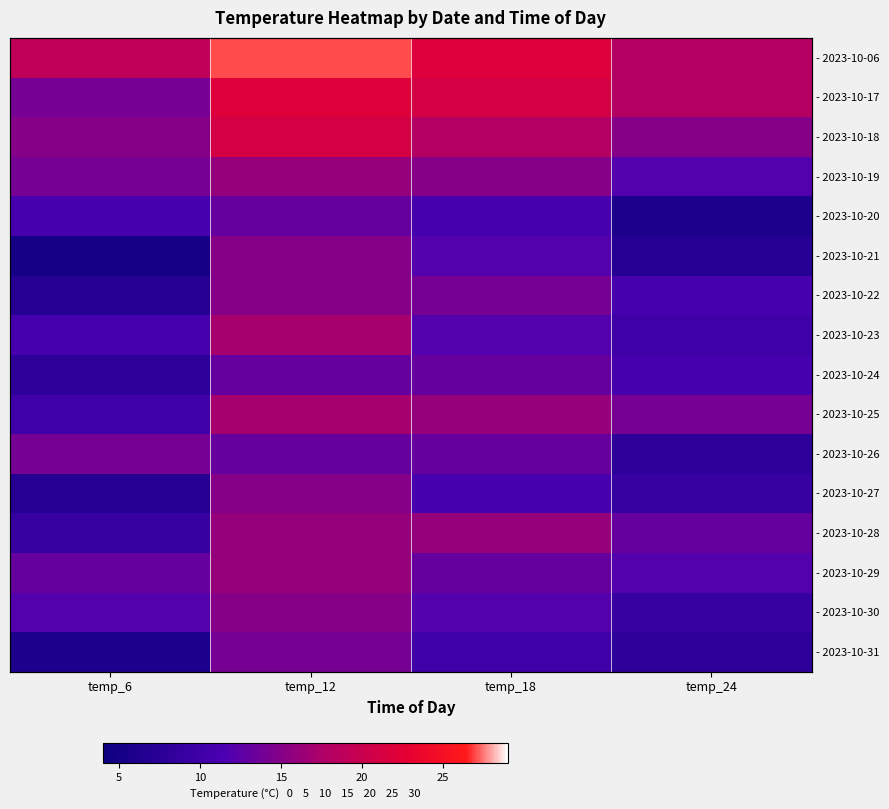

At which category is the sum across all series the highest?

temp_12